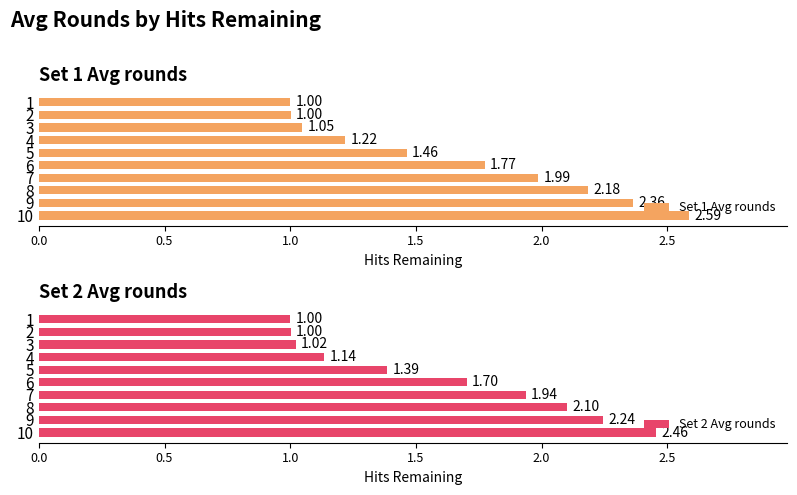

What are all the series names shown in the legend?

Set 1 Avg rounds, Set 2 Avg rounds